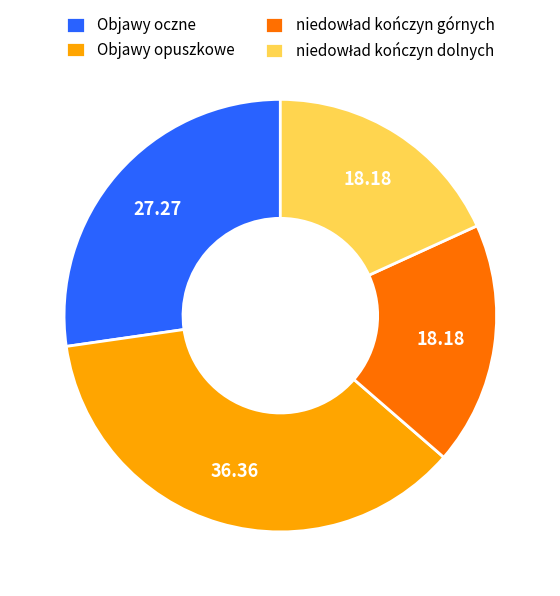

Do Objawy opuszkowe and Objawy oczne together represent more than half of the pie?

Yes